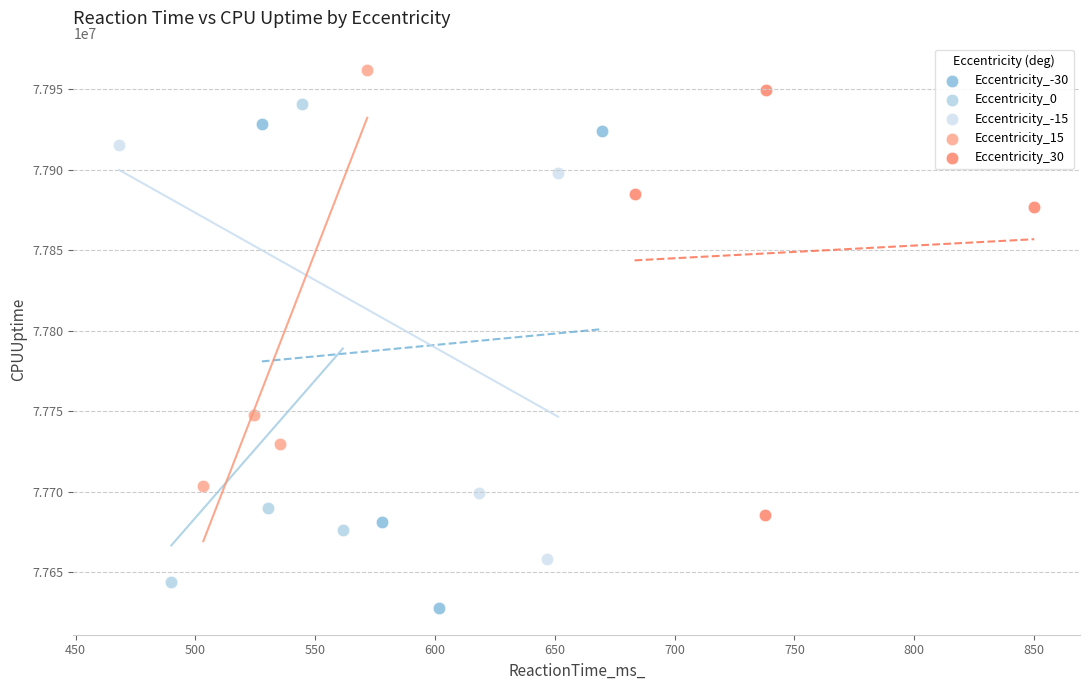

Which series reaches the maximum Y coordinate?

Eccentricity_15